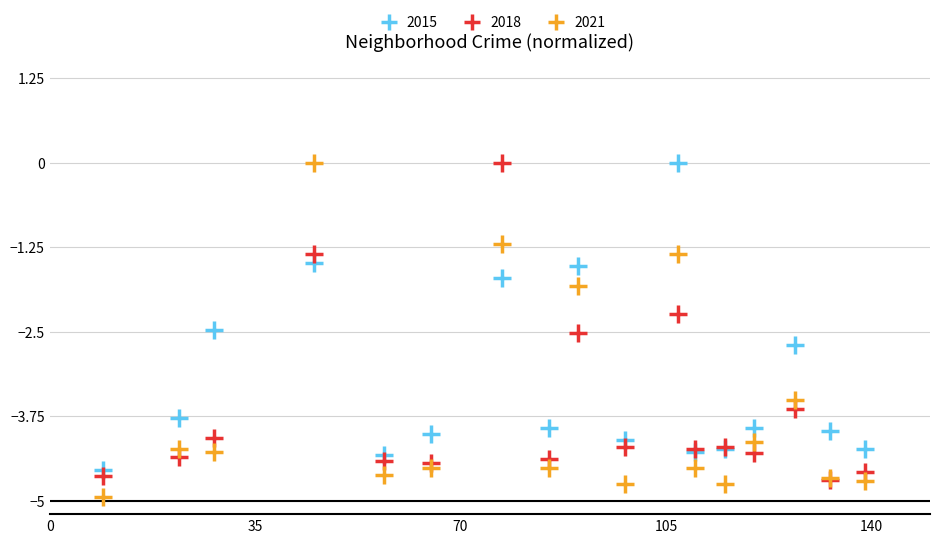

Across all series, what Y value is closest to -2?

-1.8